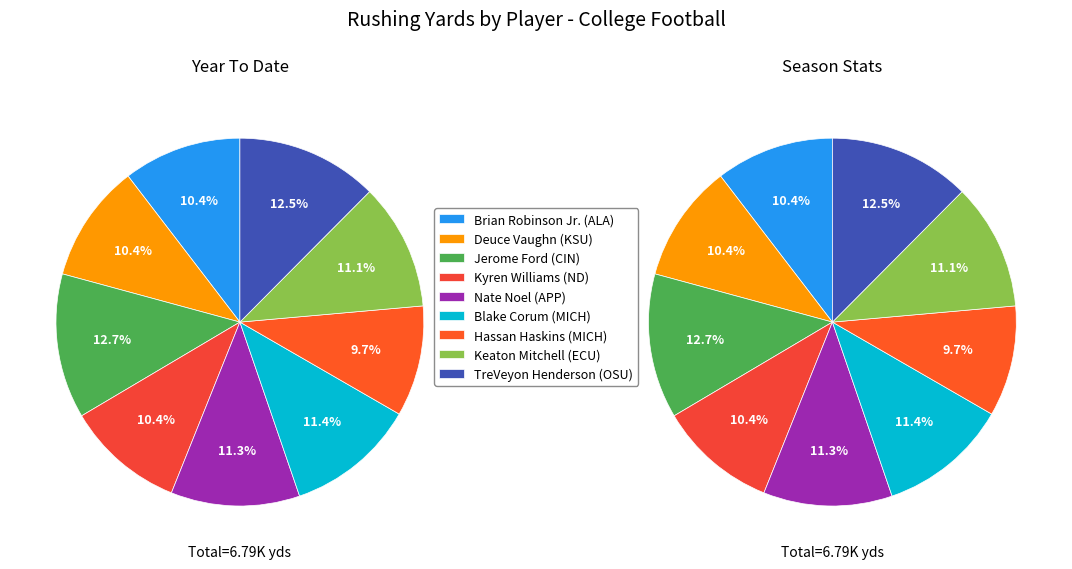

What percentage is the Nate Noel slice, to the nearest percent?

11%